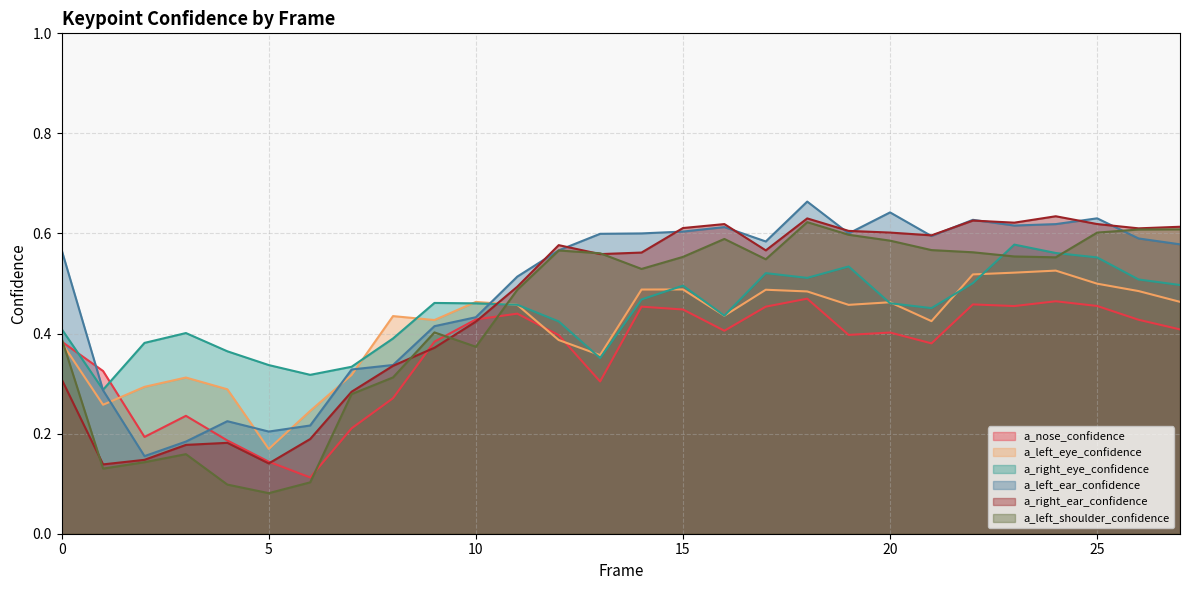

Between which two adjacent categories do a_left_shoulder_confidence and a_nose_confidence first intersect?

0 and 1